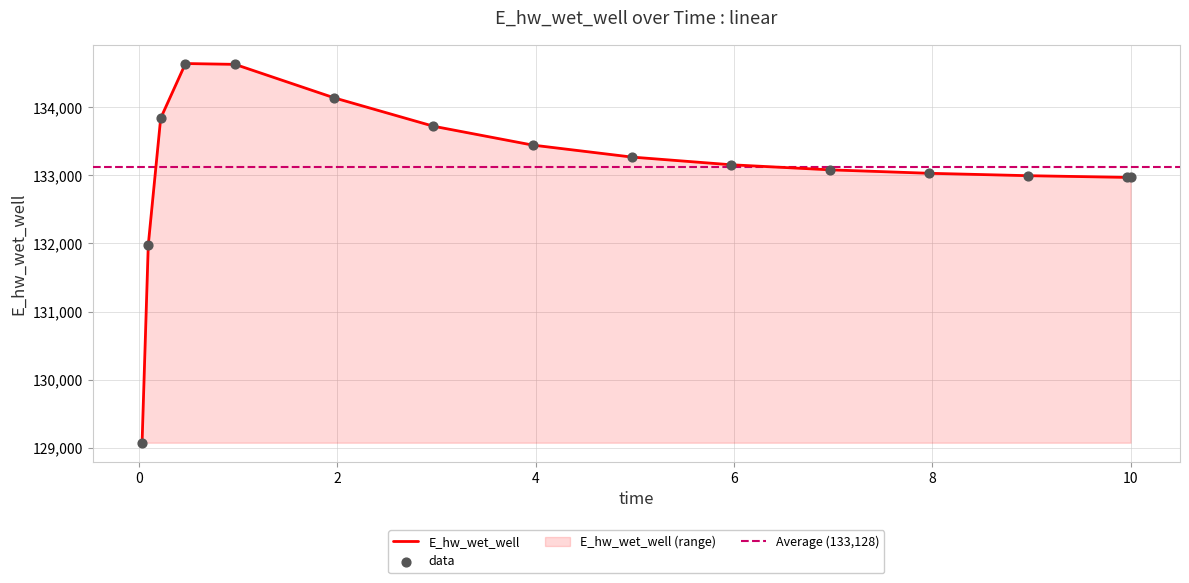

What is the change in value from 5.96875 to 7.96875?

-125.3